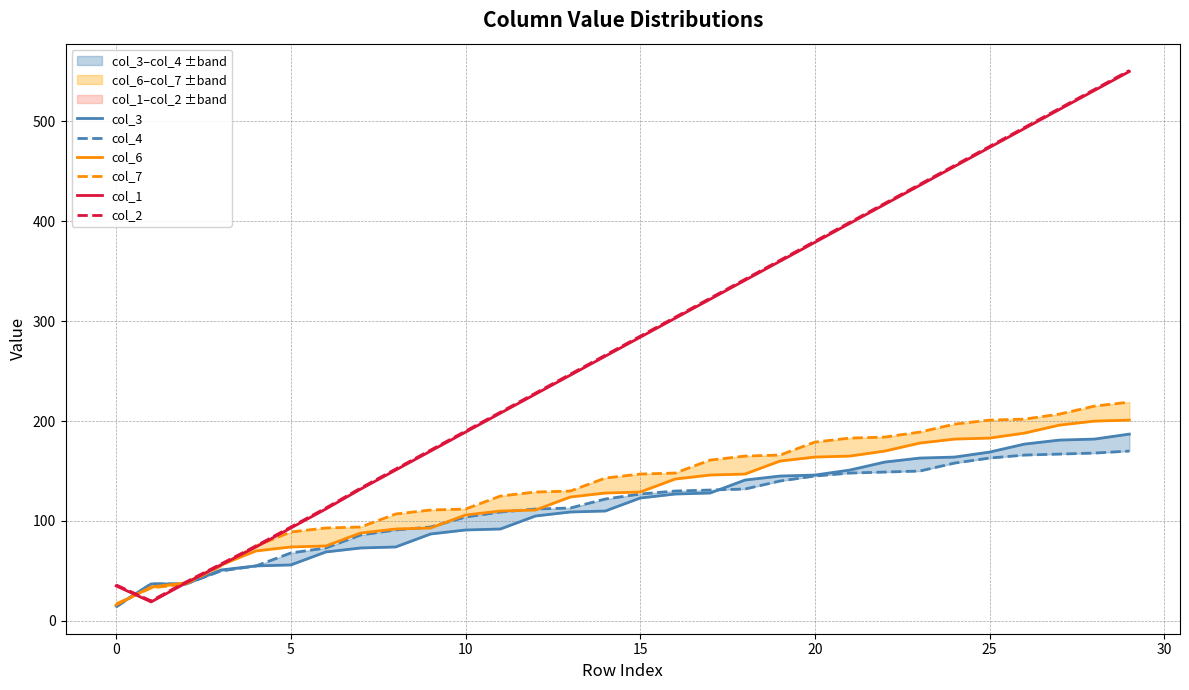

True or false: col_1 and col_6 cross at least once.

True